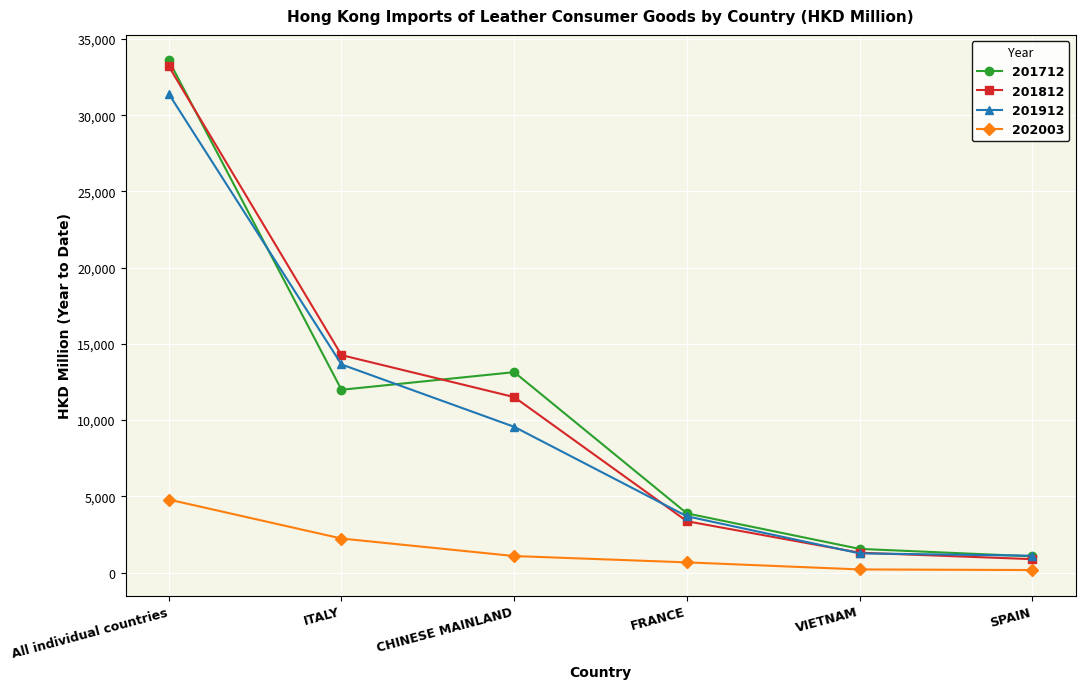

Does the chart have visible grid lines?

Yes